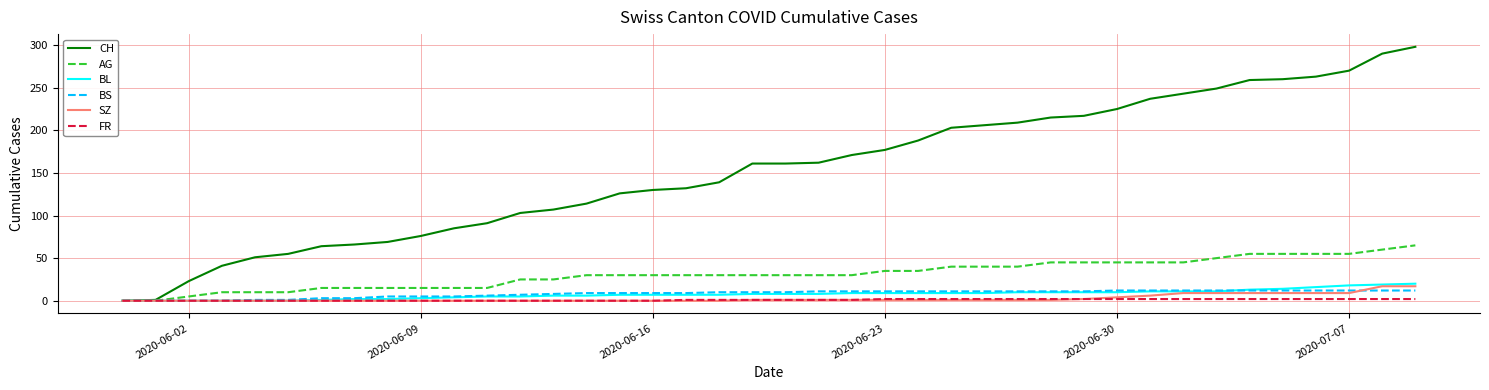

Rank the series by their maximum value, from lowest to highest.

FR, BS, SZ, BL, AG, CH